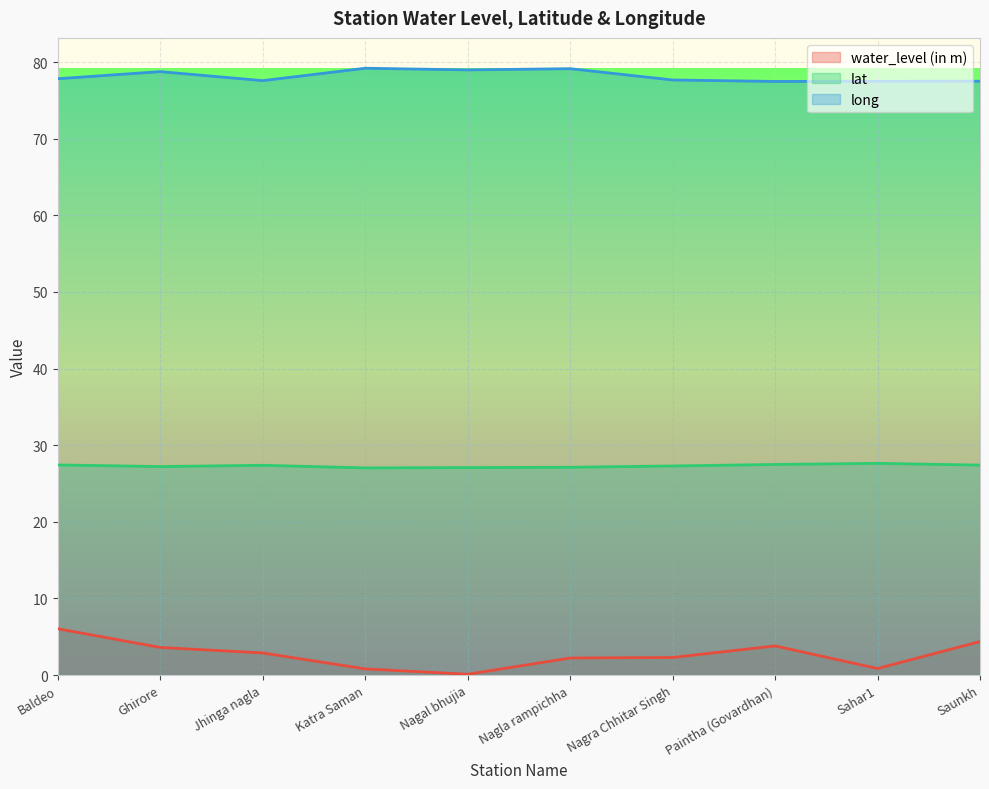

How many long values are between 77 and 78?

6